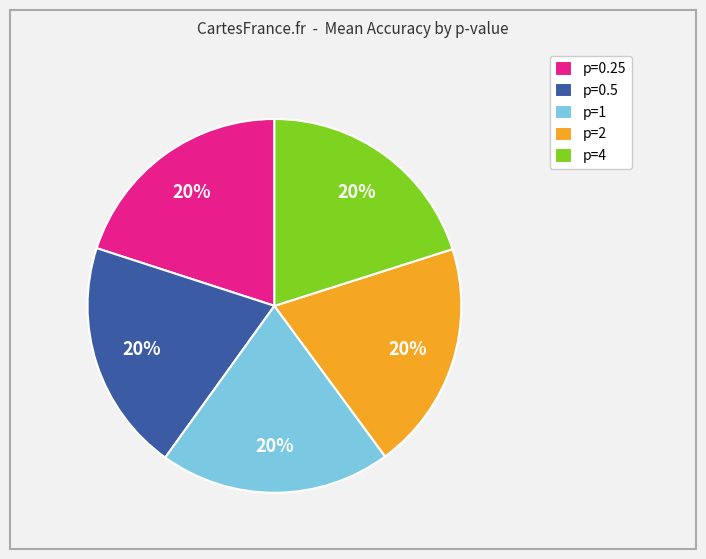

To the nearest percent, what portion does p=0.5 represent?

20%